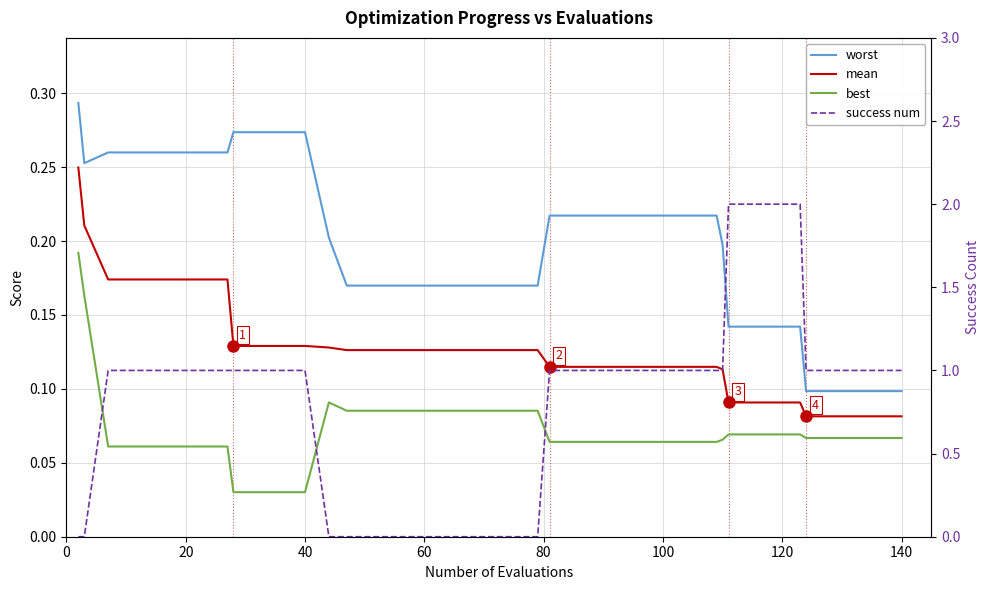

At how many categories does at least one series exceed 0?

40